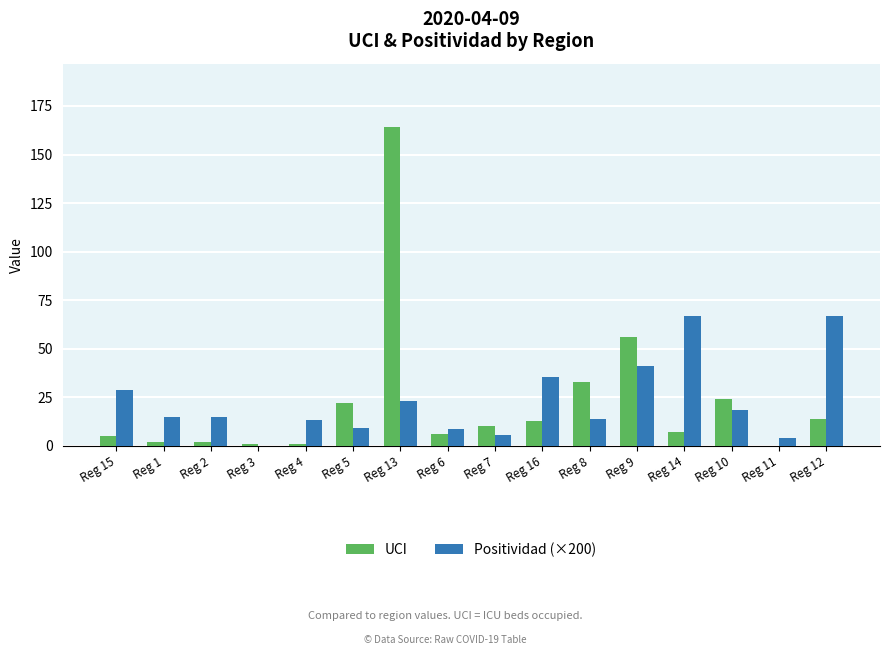

Which series changed the most between Reg 5 and Reg 6?

UCI